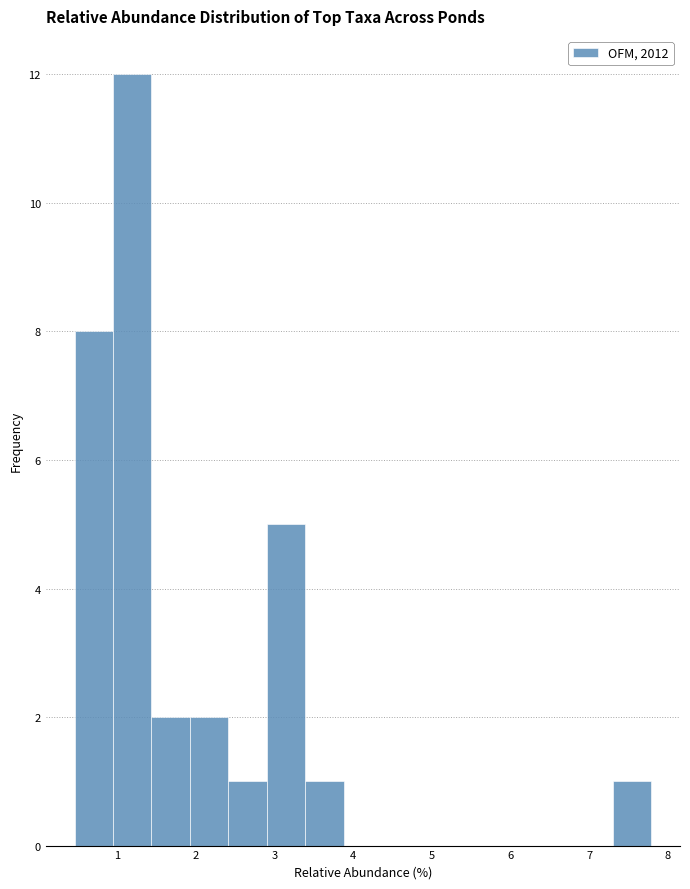

Reading left to right, list every bar in this chart as the range it spans on the x-axis followed by its height. Neither the bar edges nor the heights are printed on the chart, so give them approximately, as read against the axes.

0.5 to 0.9: 8
0.9 to 1.4: 12
1.4 to 1.9: 2
1.9 to 2.4: 2
2.4 to 2.9: 1
2.9 to 3.4: 5
3.4 to 3.9: 1
3.9 to 4.4: 0
4.4 to 4.9: 0
4.9 to 5.3: 0
5.3 to 5.8: 0
5.8 to 6.3: 0
6.3 to 6.8: 0
6.8 to 7.3: 0
7.3 to 7.8: 1